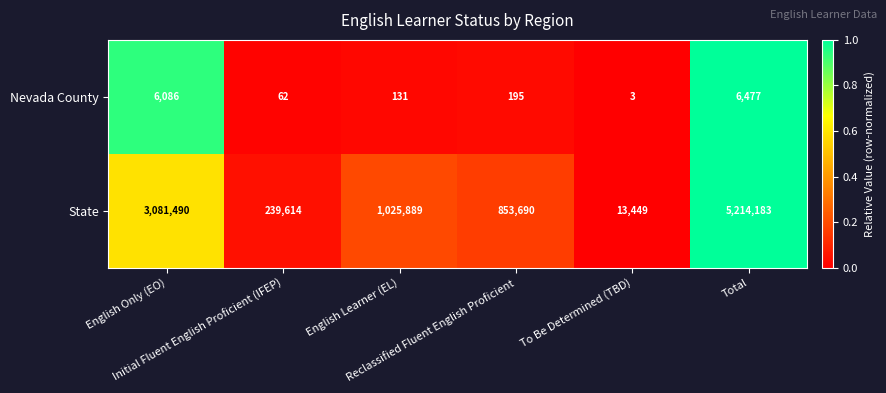

Which series has the largest range (max minus min)?

State